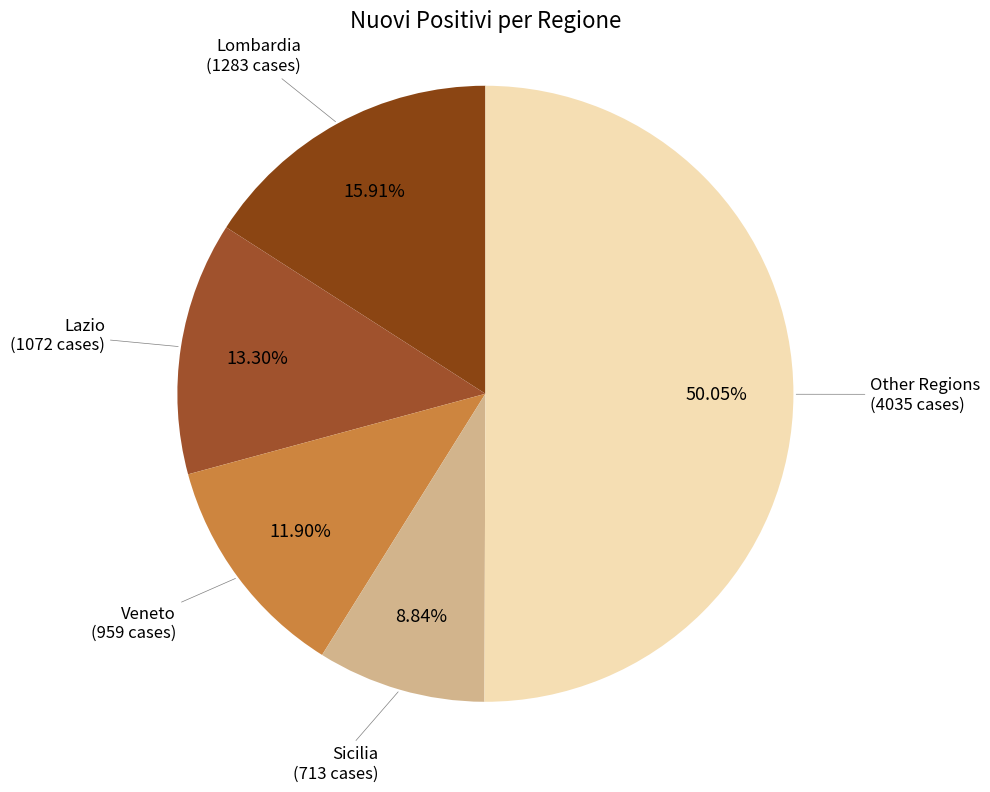

How many slices are in this pie chart?

5